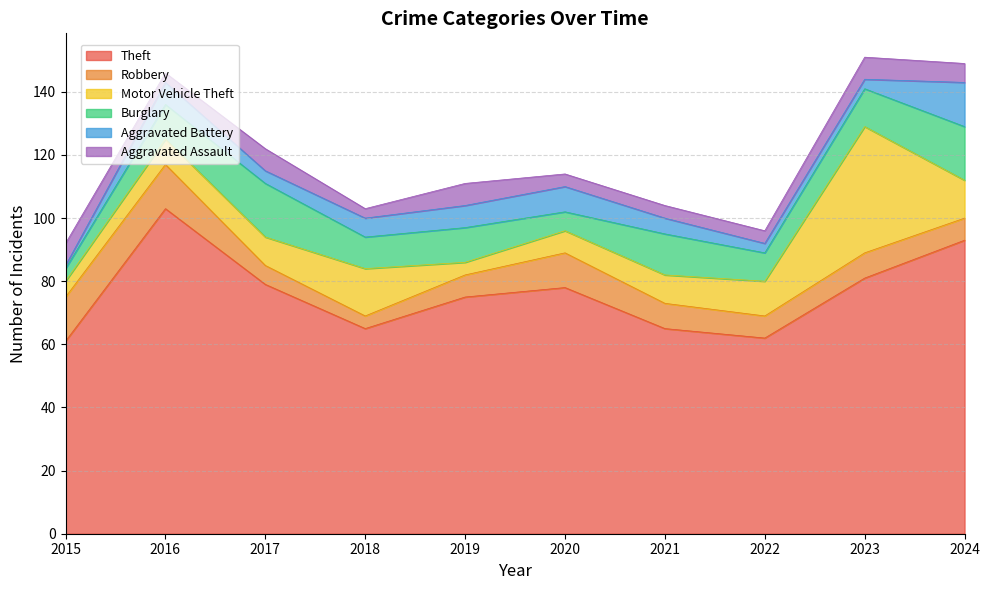

The value of Aggravated Battery at 2016 is 7. True or false?

True